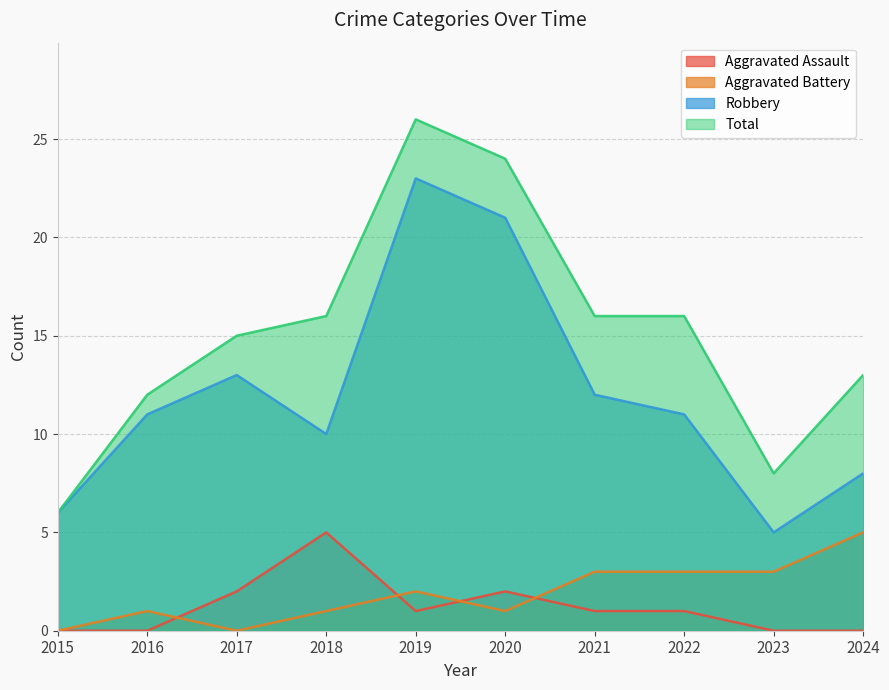

At which label is Aggravated Battery closest to 2?

2019